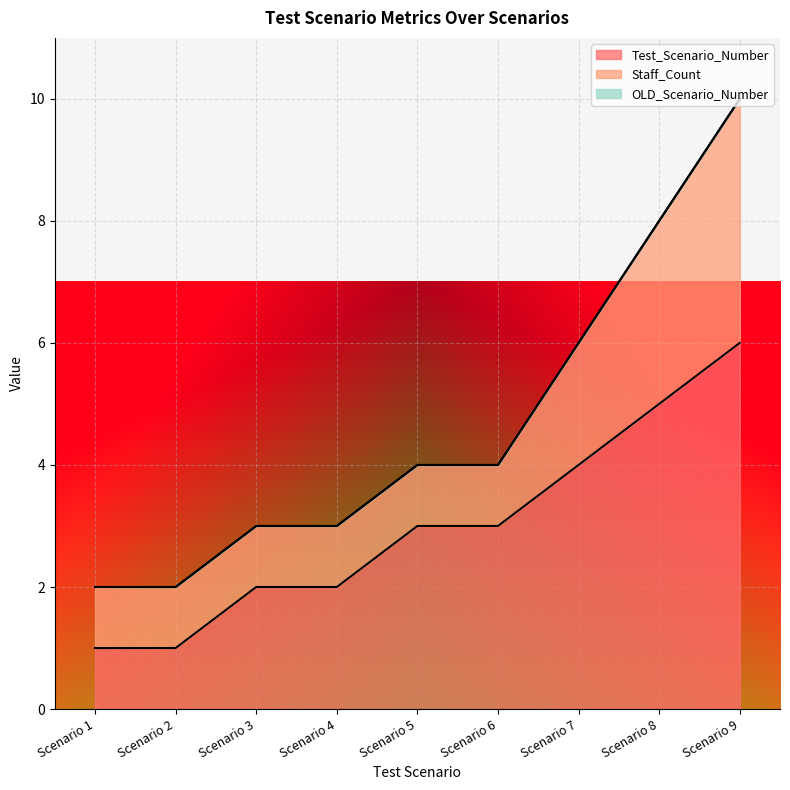

Which has a higher value, Scenario 8 or Scenario 7?

Scenario 8